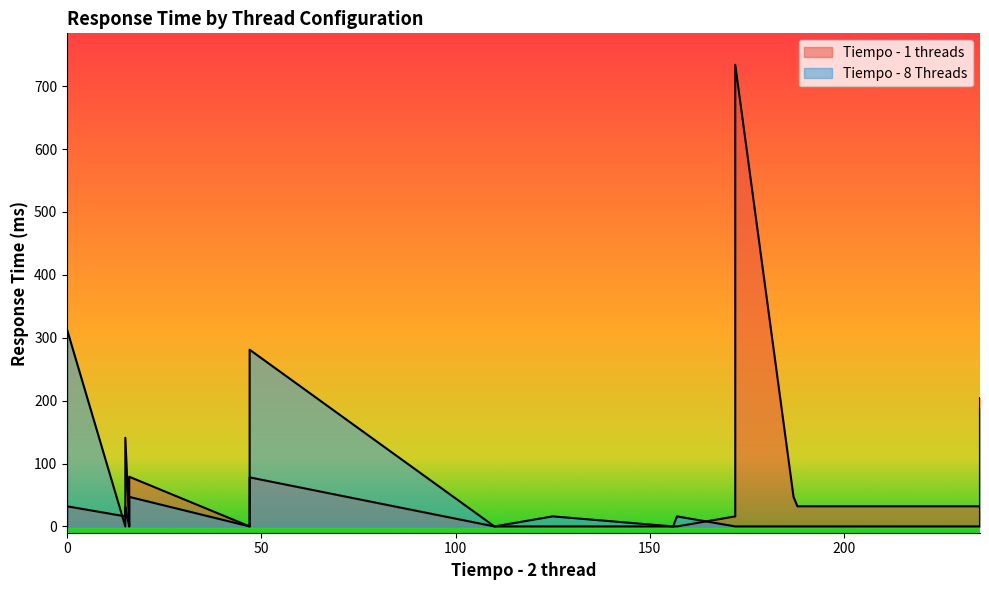

What is the value of the Tiempo - 1 threads point at the 19th from the left?

16